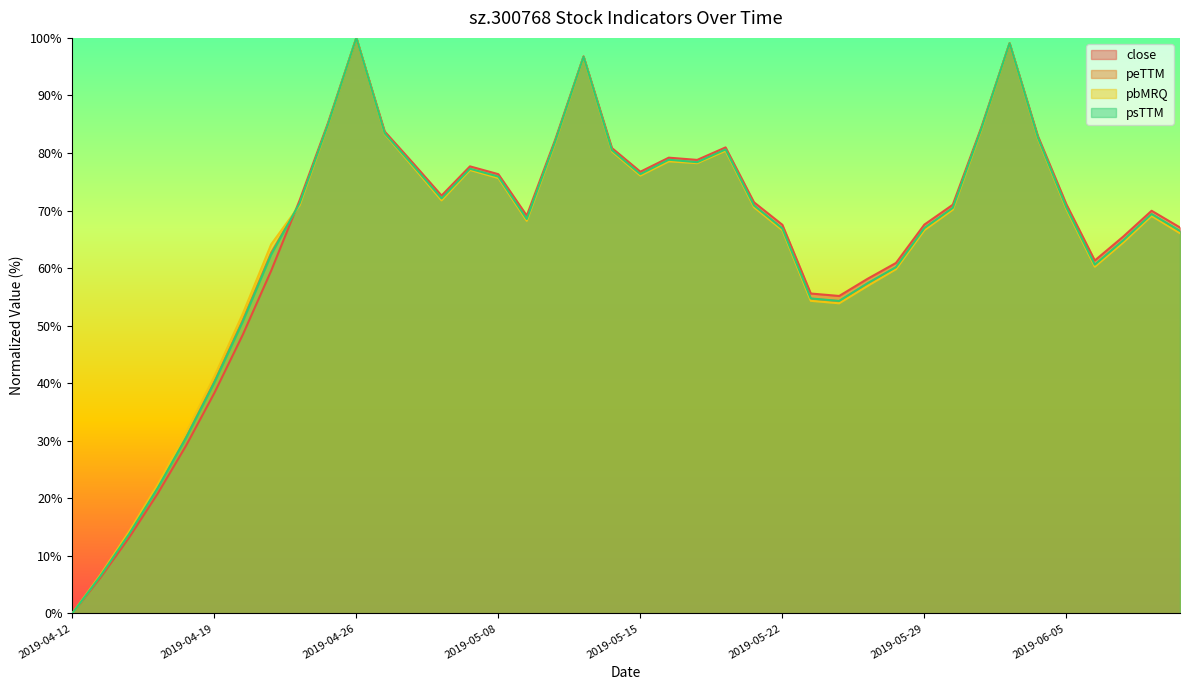

Which series has the largest range (max minus min)?

close